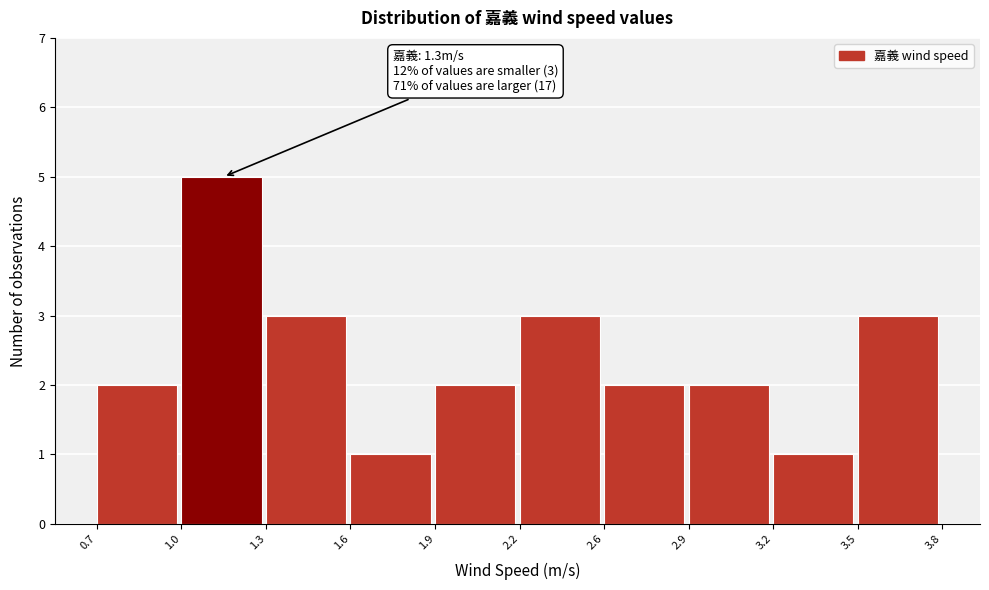

Reading right to left, list all the values displayed in this chart.

3.5=3	3.2=1	2.9=2	2.6=2	2.2=3	1.9=2	1.6=1	1.3=3	1.0=5	0.7=2